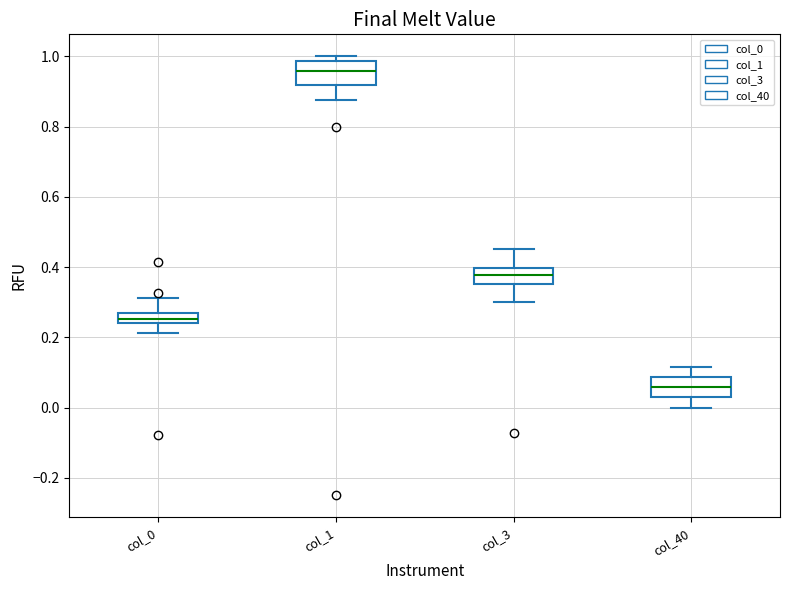

Where is the lower edge of the box for col_1 on the y-axis? The values are not printed on the chart, so give them approximately, as read against the axis.

0.92